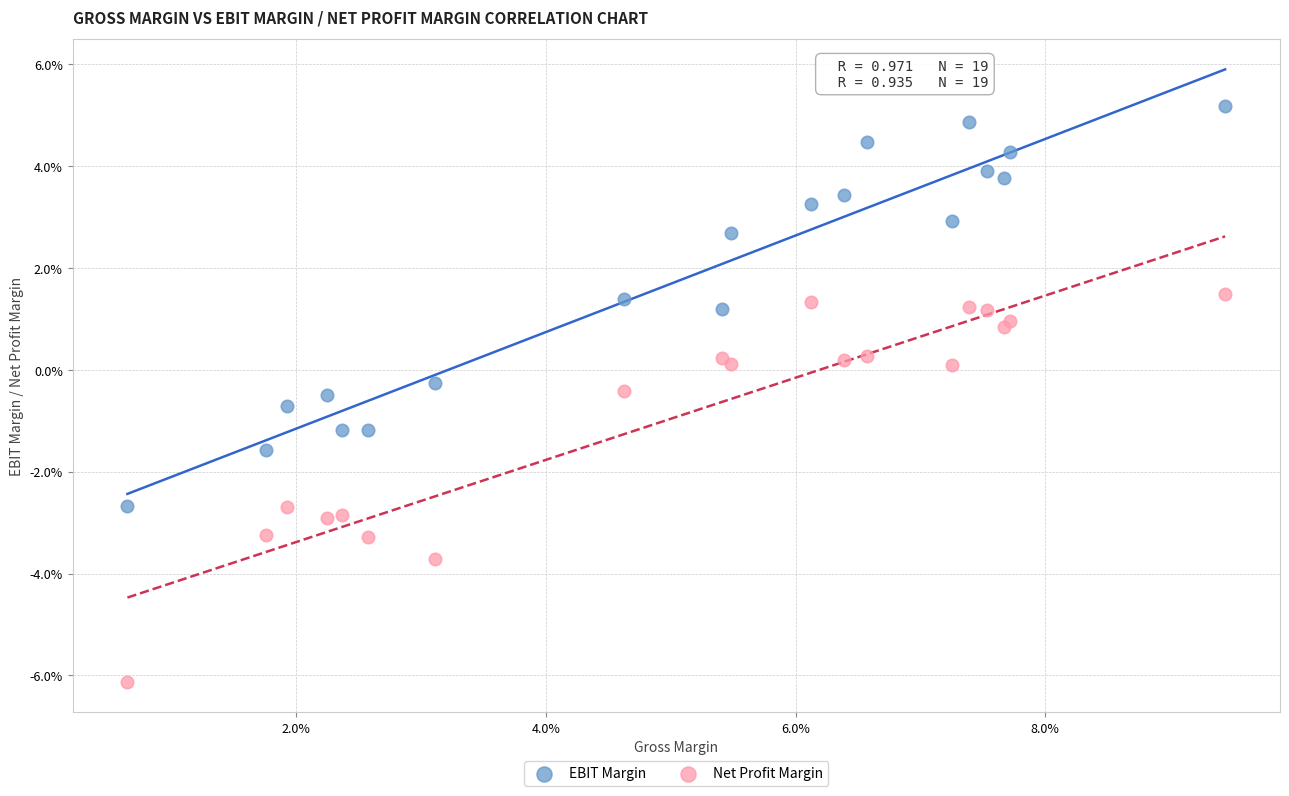

What are all the series names shown in the legend?

EBIT Margin, Net Profit Margin